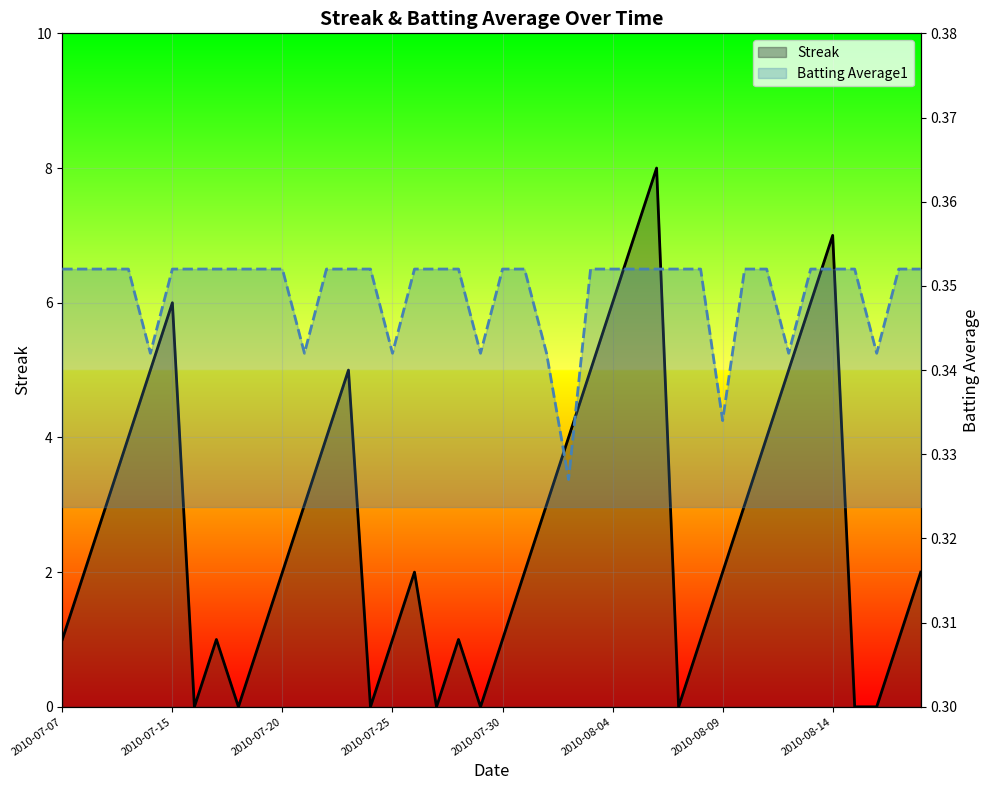

What is the total value across all series at 26?

7.4